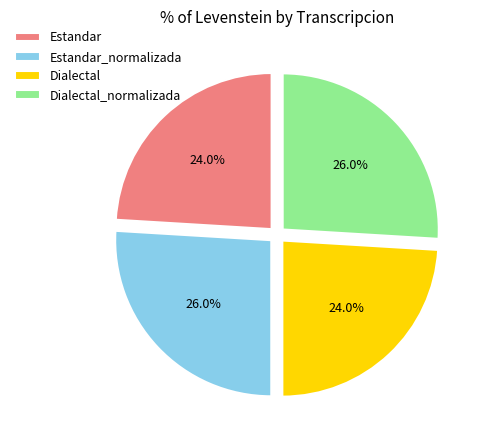

Combined, do Dialectal_normalizada and Estandar_normalizada account for over 50%?

Yes